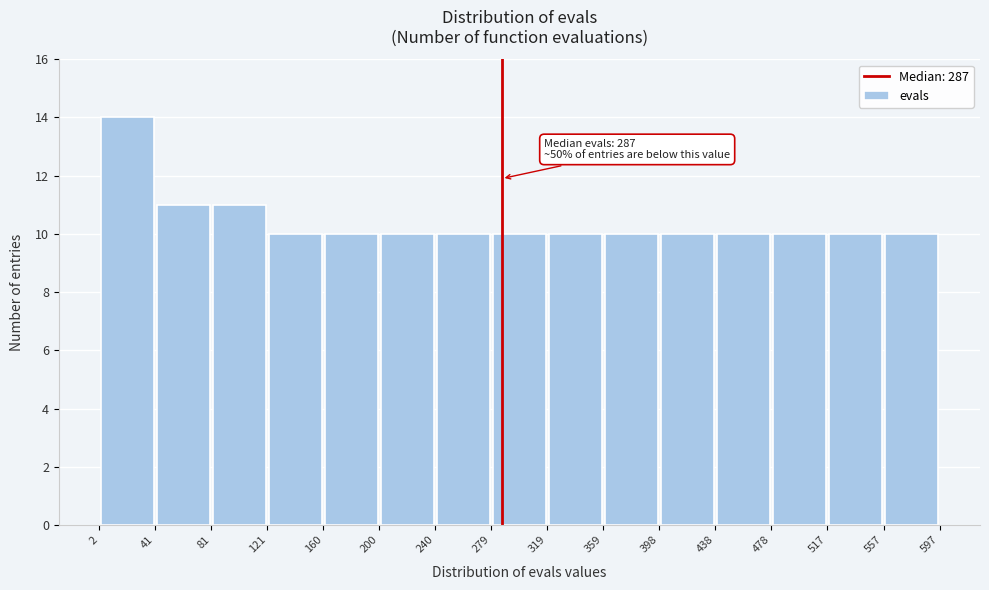

Which range on the x-axis has the tallest bar?

2 to 41